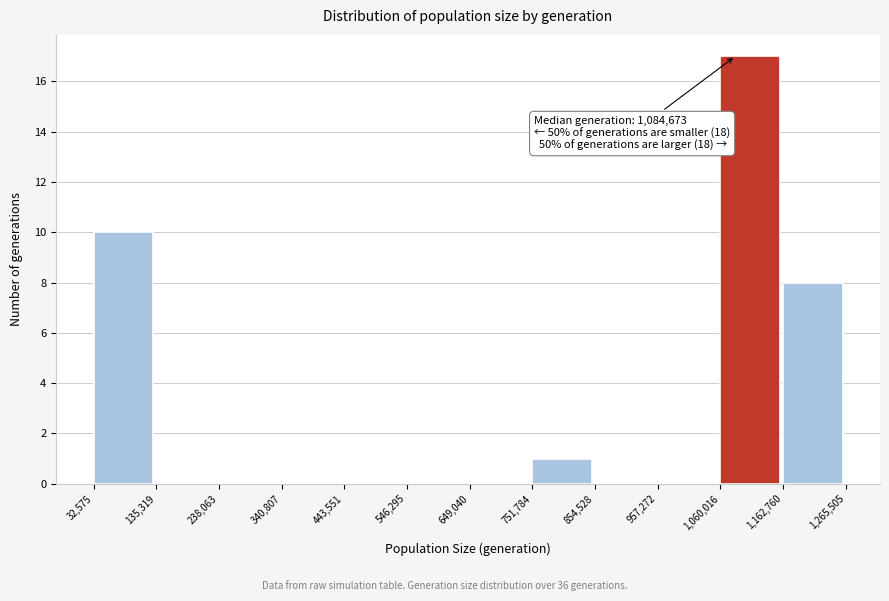

Over which range of the x-axis is the bar tallest?

1,060,016 to 1,162,760